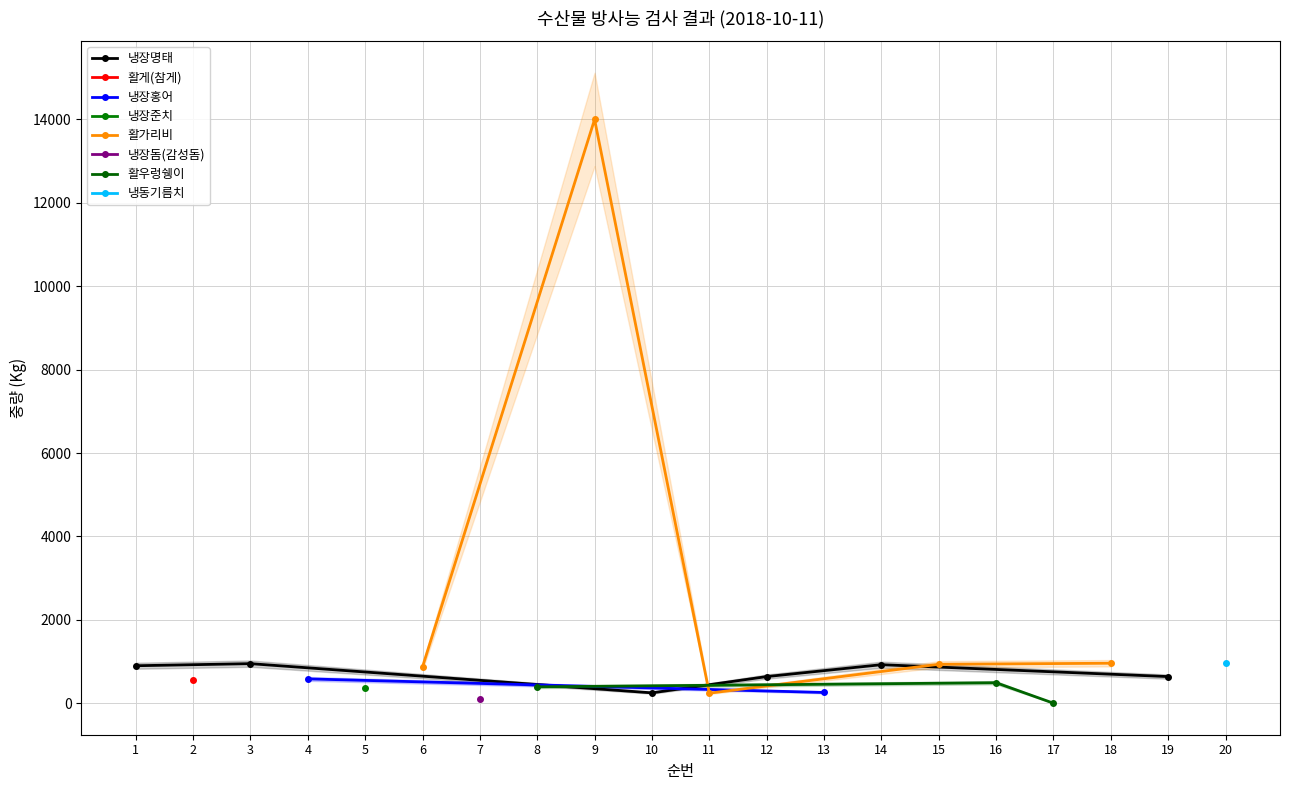

What is the maximum value for 냉장명태?

950